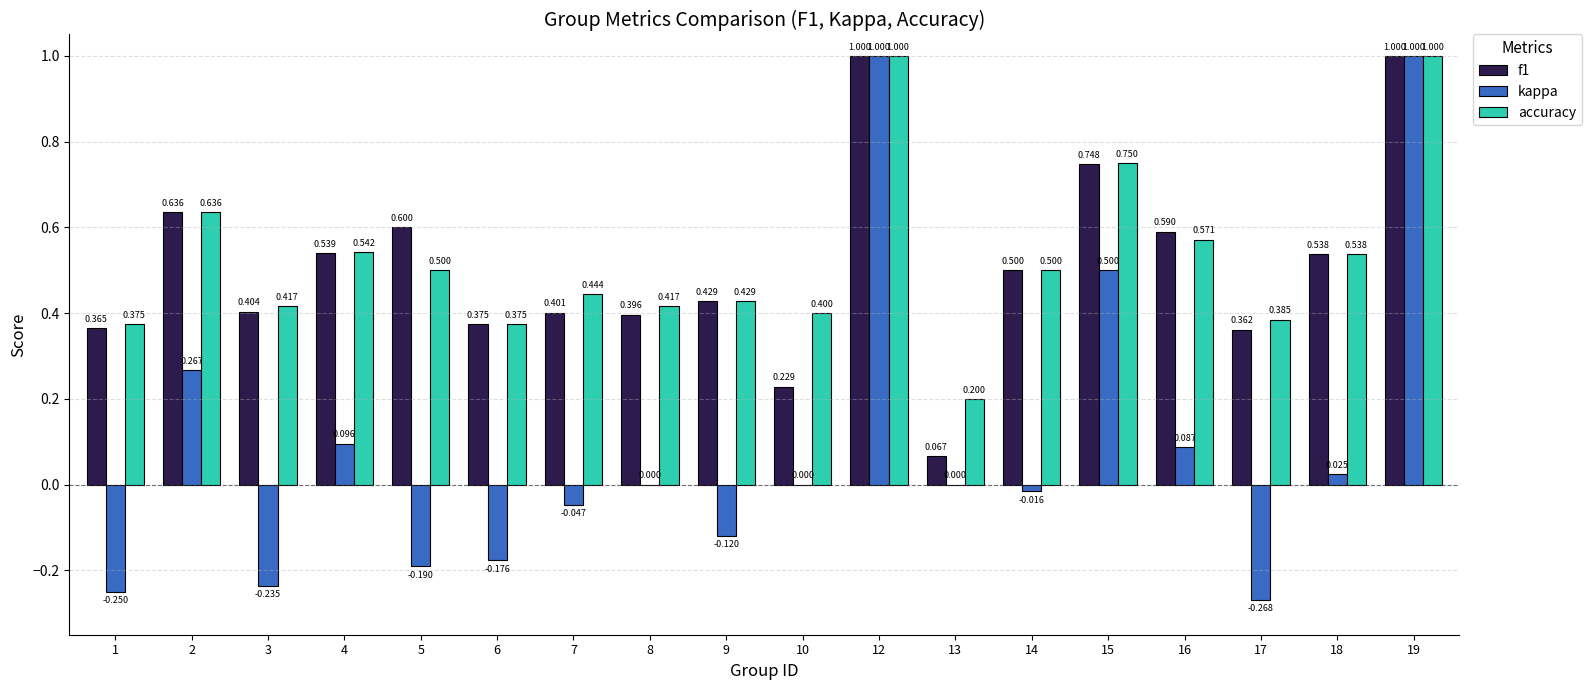

Is the value of f1 at 3 greater than the value of kappa at 8?

Yes